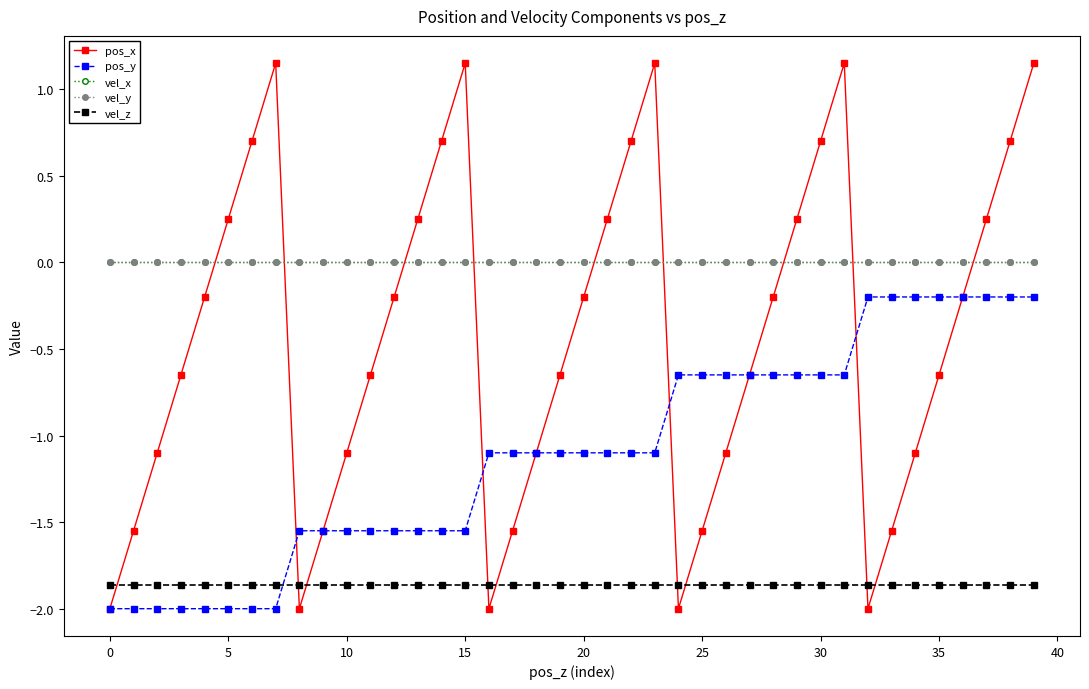

Does the chart have visible grid lines?

No